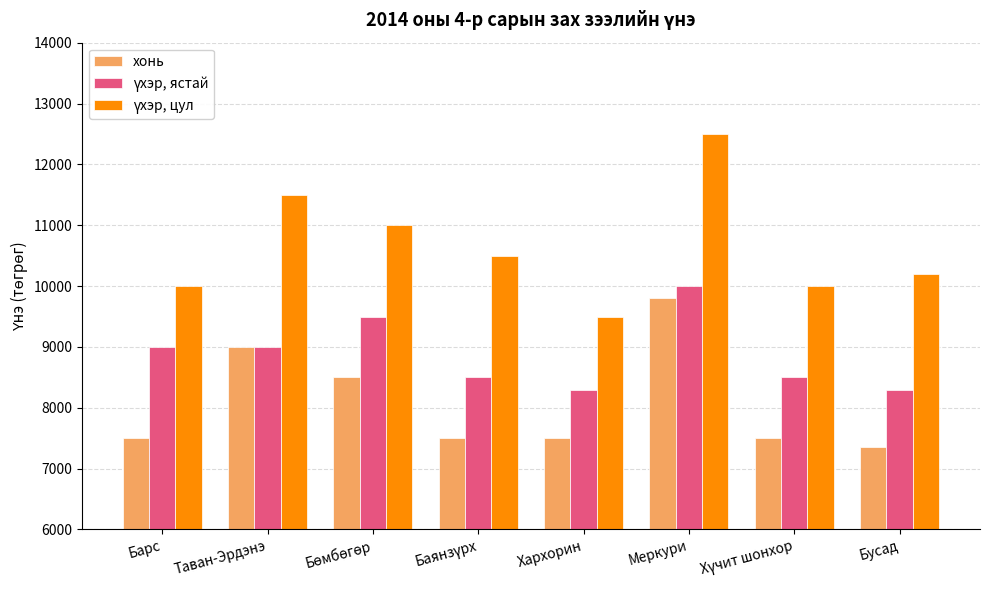

What is the maximum value shown in the chart?

12500